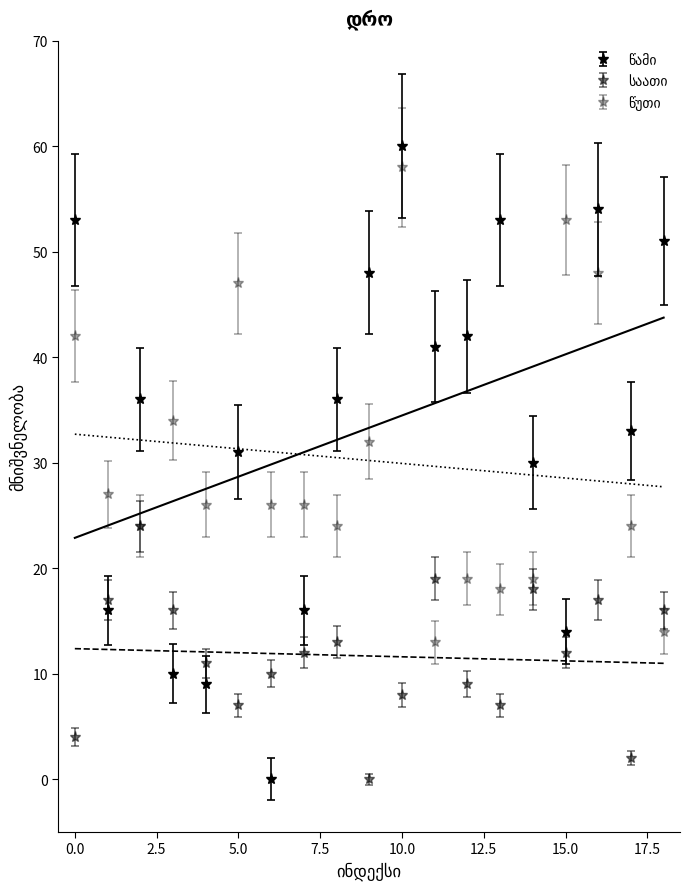

Does the chart have visible grid lines?

No